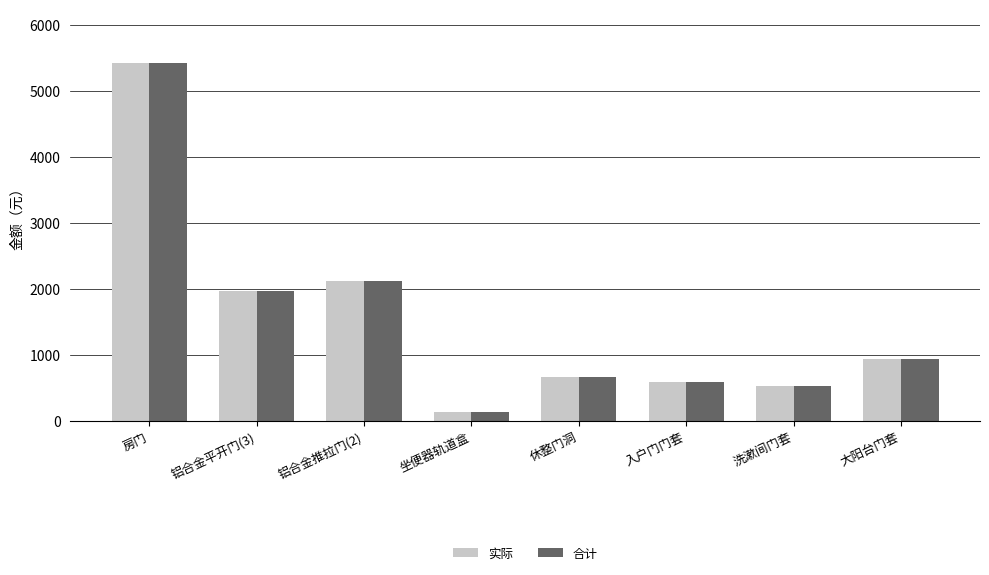

Reading left to right, what are all the values shown in this chart?

实际: 房门=5424.0	铝合金平开门(3)=1958.4	铝合金推拉门(2)=2115.0	坐便器轨道盒=133.0	休整门洞=660.0	入户门门套=579.8	洗漱间门套=527.9	大阳台门套=933.0
合计: 房门=5424.0	铝合金平开门(3)=1958.4	铝合金推拉门(2)=2115.0	坐便器轨道盒=133.5	休整门洞=660.0	入户门门套=579.8	洗漱间门套=527.9	大阳台门套=933.0